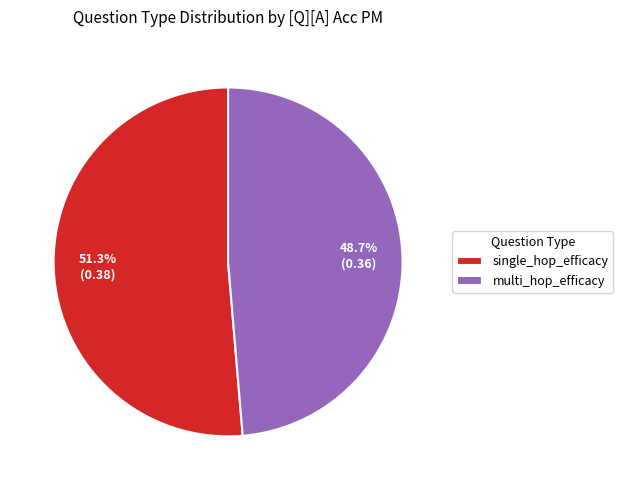

To the nearest percent, what is the difference between the multi_hop_efficacy and single_hop_efficacy slice percentages?

3%